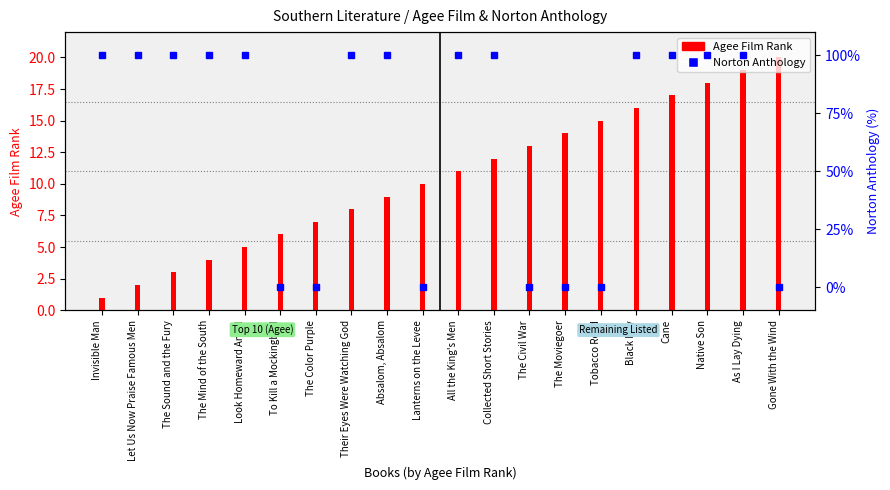

What is the difference between the highest and lowest values at The Moviegoer?

14